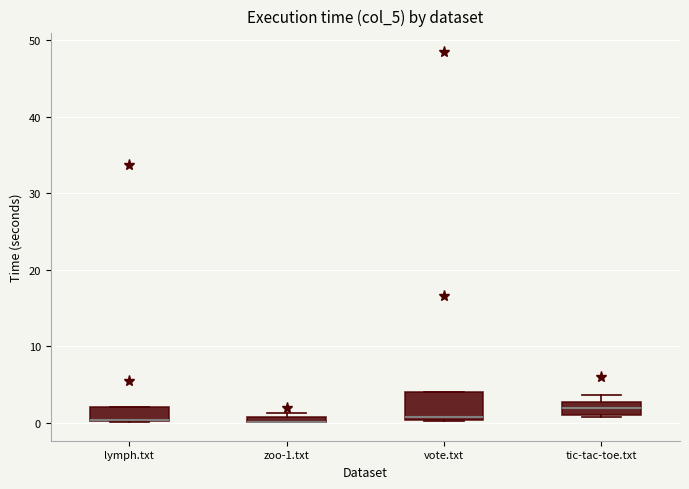

Where is the lower edge of the box for lymph.txt on the y-axis? The values are not printed on the chart, so give them approximately, as read against the axis.

0